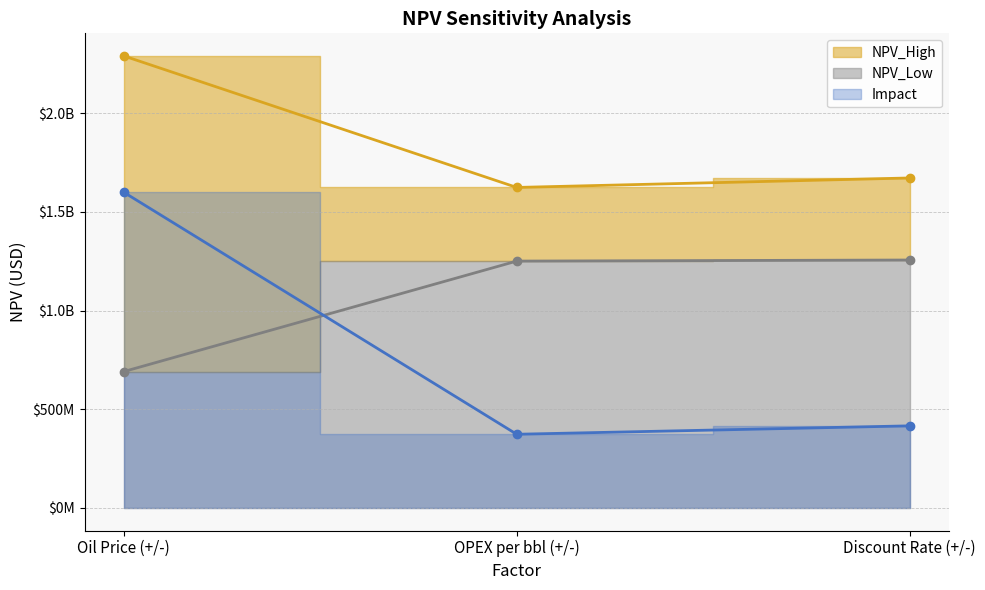

At which category does the chart reach its minimum across all series?

OPEX per bbl (+/-)